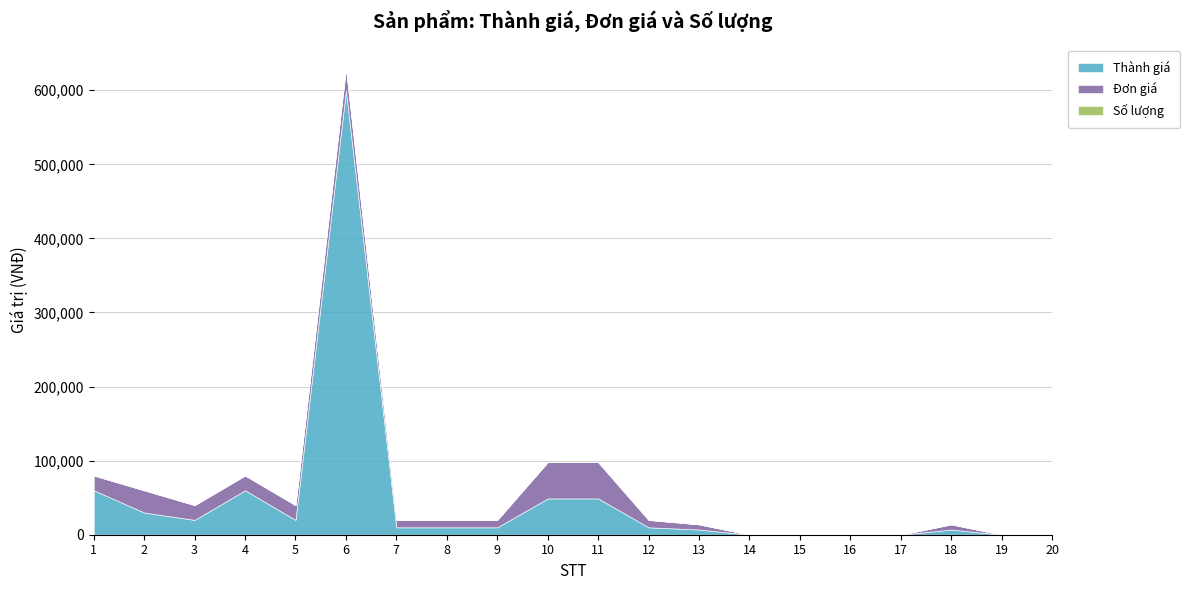

At how many categories does at least one series exceed 305782?

1